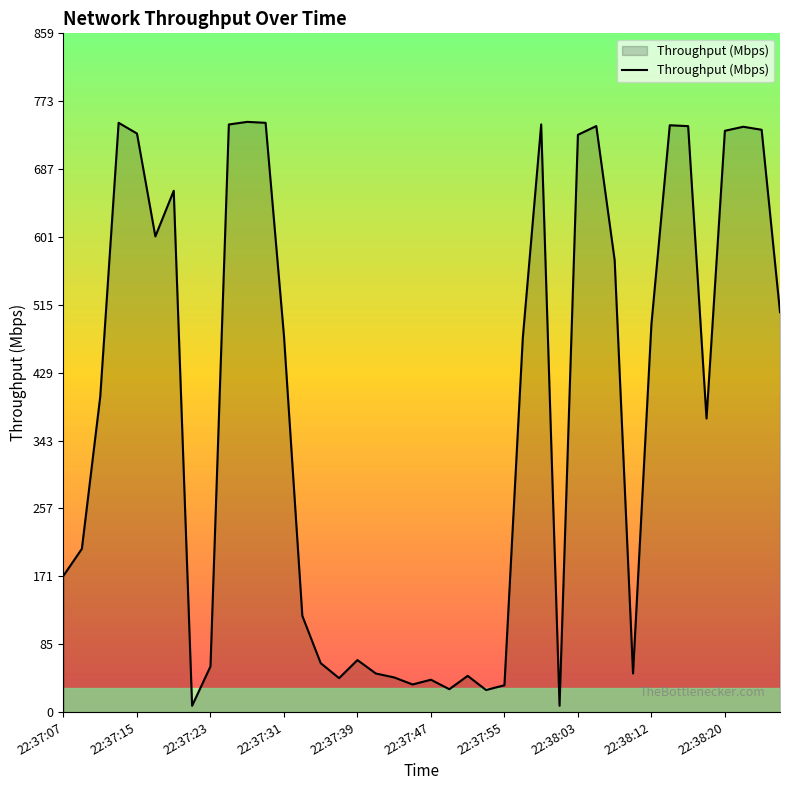

What is the greatest value displayed?

747.7